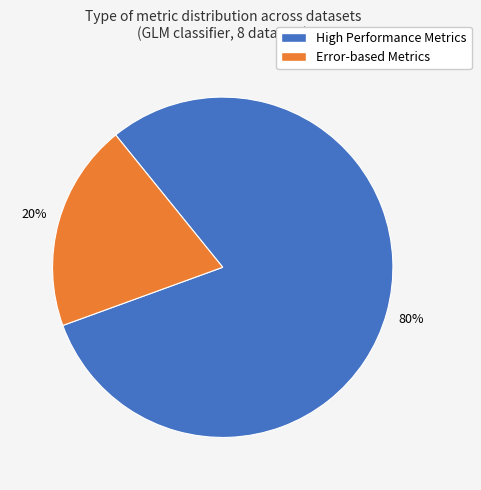

Is there any slice that represents more than half of the pie?

Yes